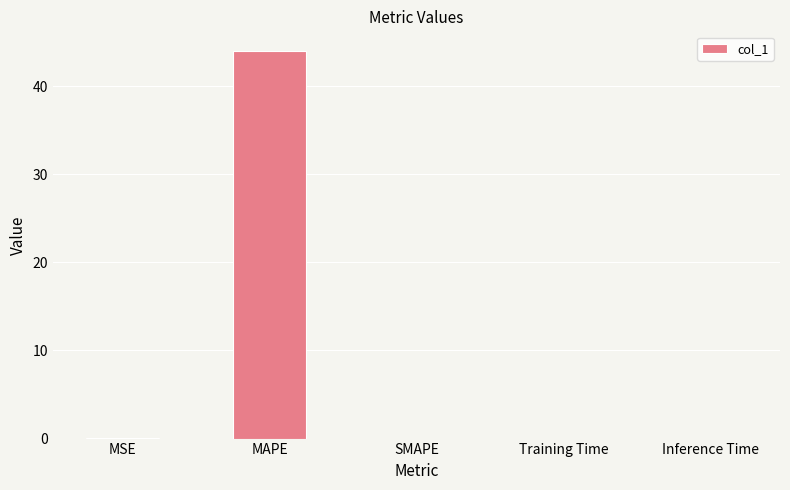

Are the bars horizontal?

No